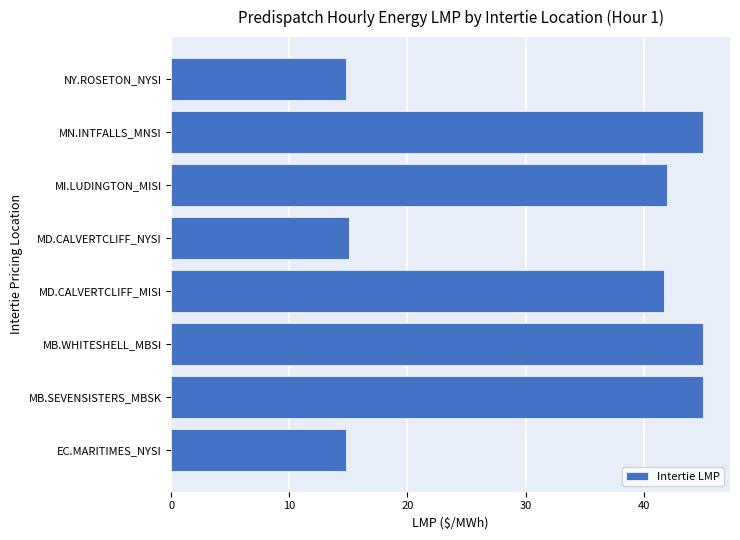

What is the sum of all values?

263.6